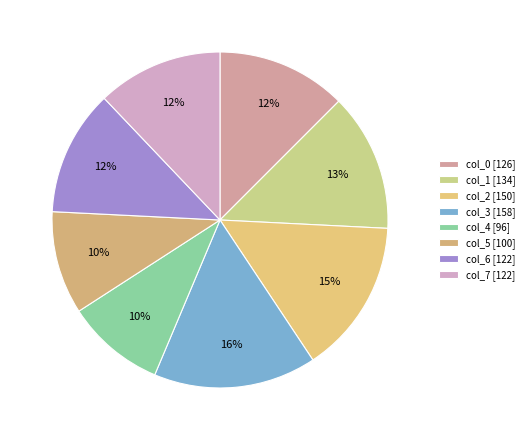

How many segments does this pie chart have?

8